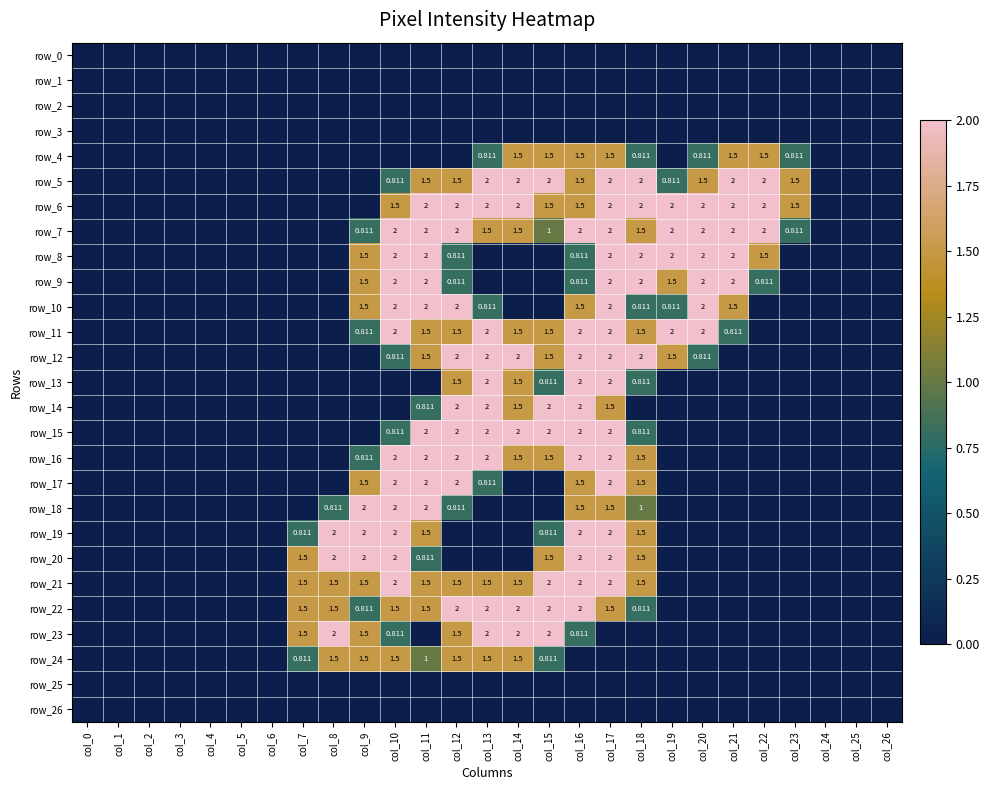

The value of row_7 at col_3 is 0.0. True or false?

True